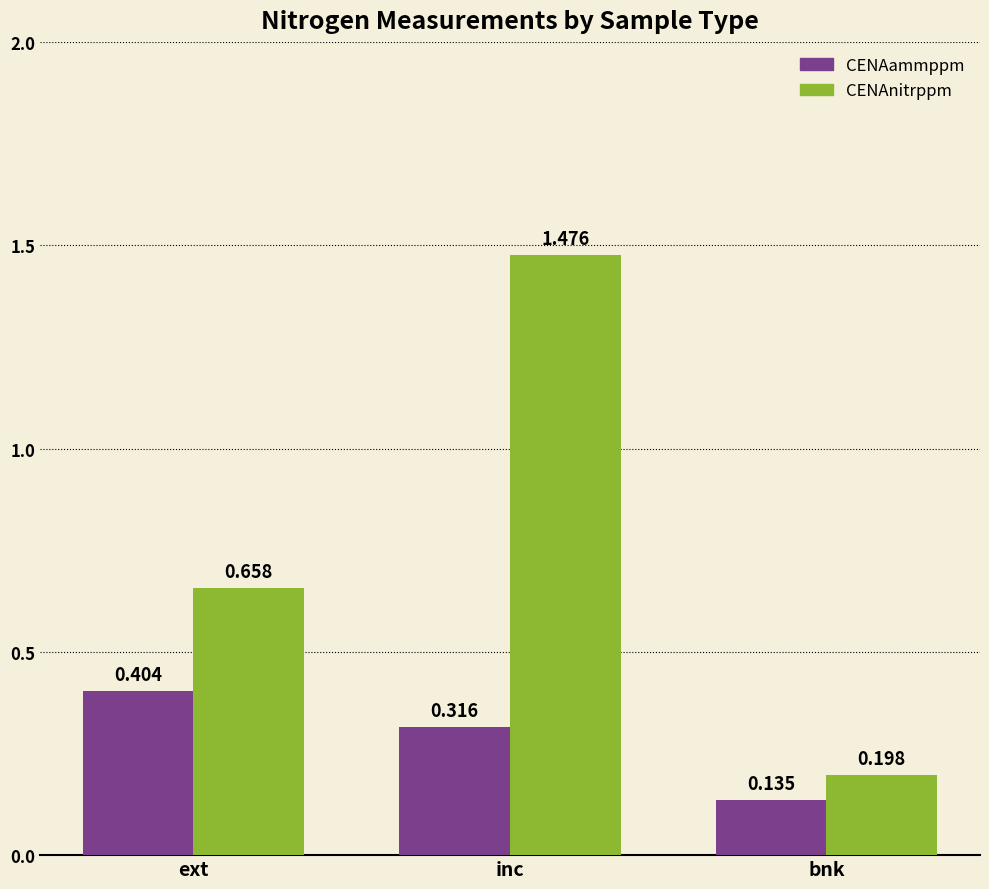

What is the sum of the CENAammppm values at inc and bnk?

0.5